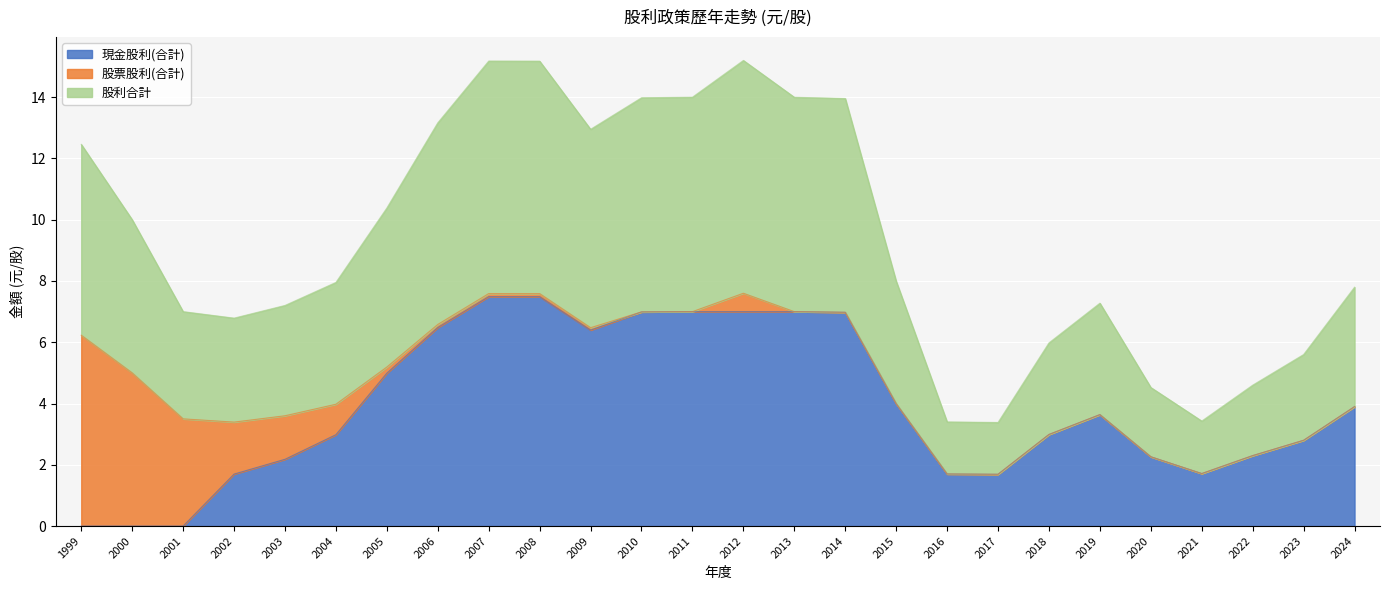

True or false: 股利合計 and 現金股利(合計) intersect in this chart.

False